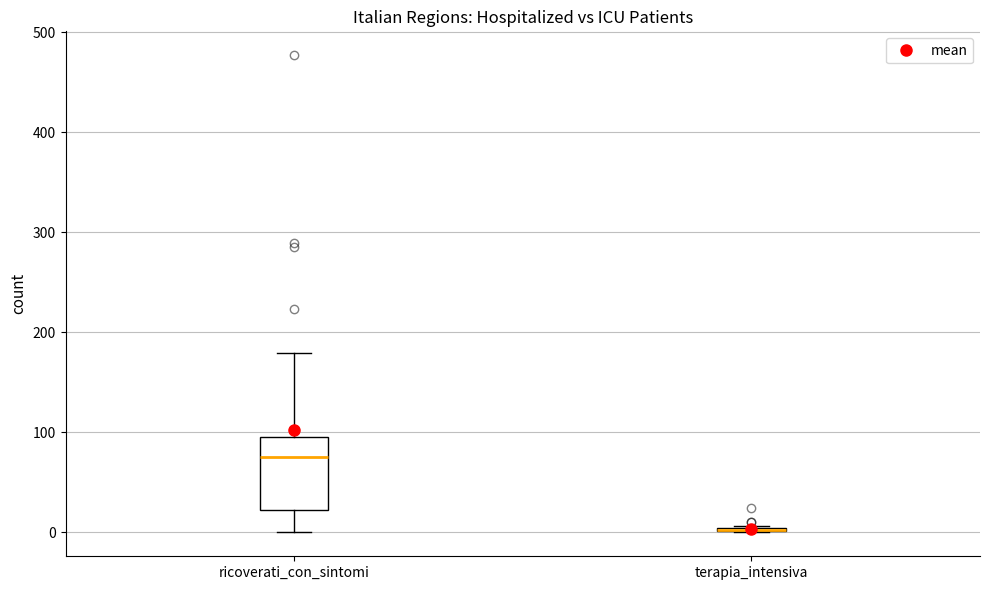

Comparing the boxes themselves (not the whiskers), which one is the tallest?

ricoverati_con_sintomi